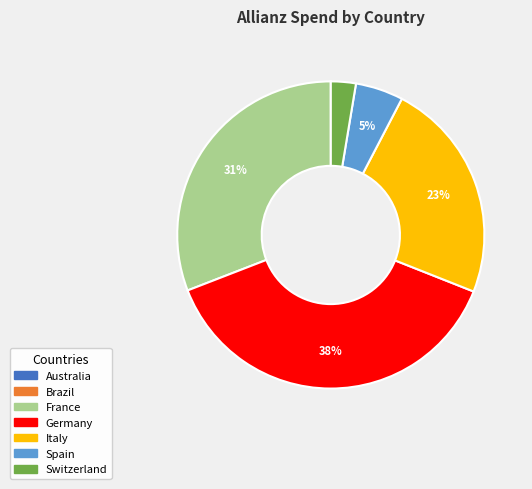

To the nearest percent, what percentage of the pie is Germany?

38%